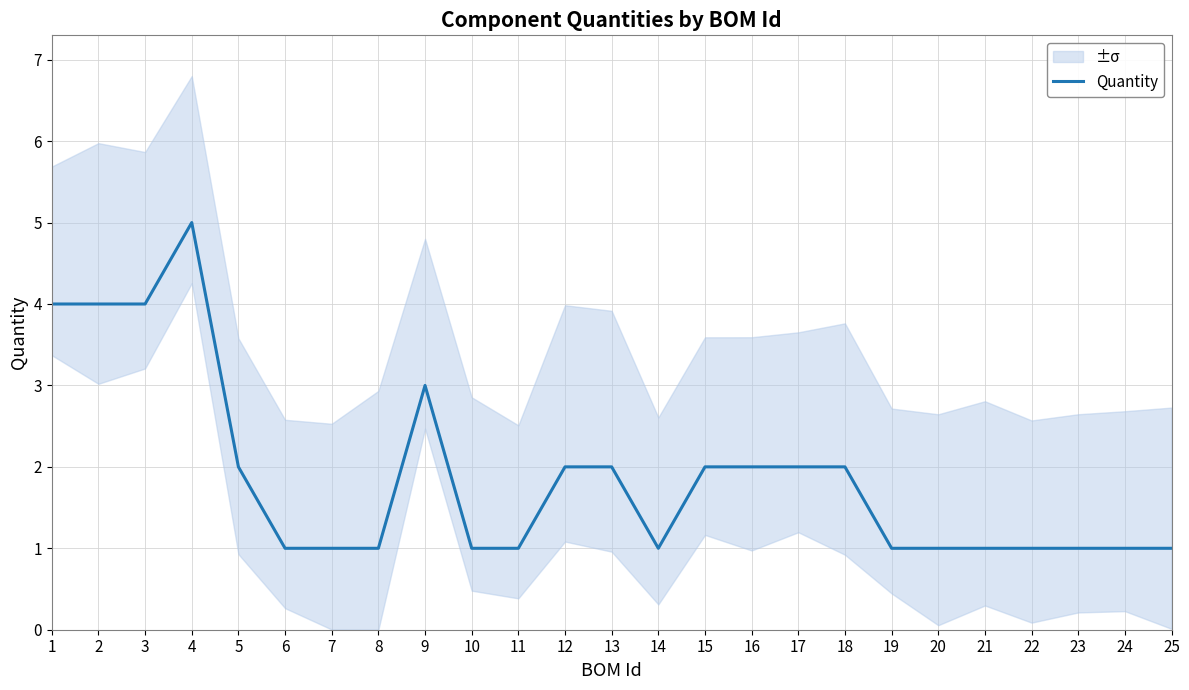

What is the smallest value displayed?

1